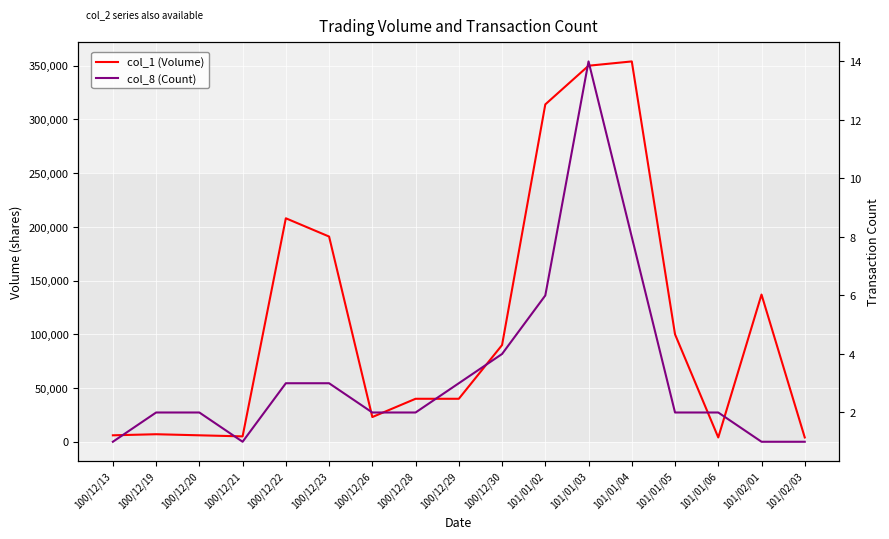

The value of col_1 (Volume) at 100/12/26 is 23000. True or false?

True